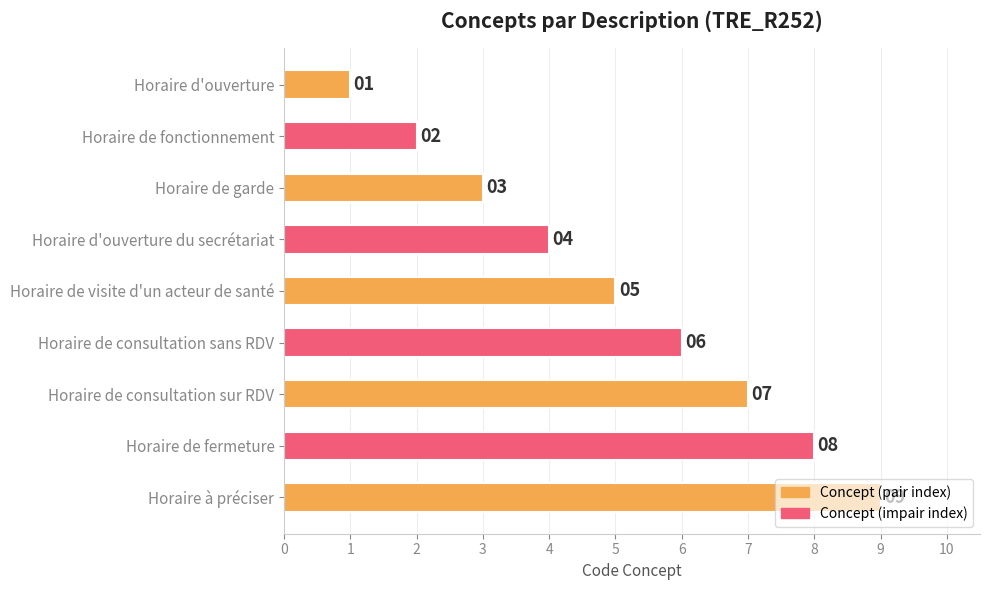

Which label corresponds to the smallest value in the chart?

Horaire d'ouverture